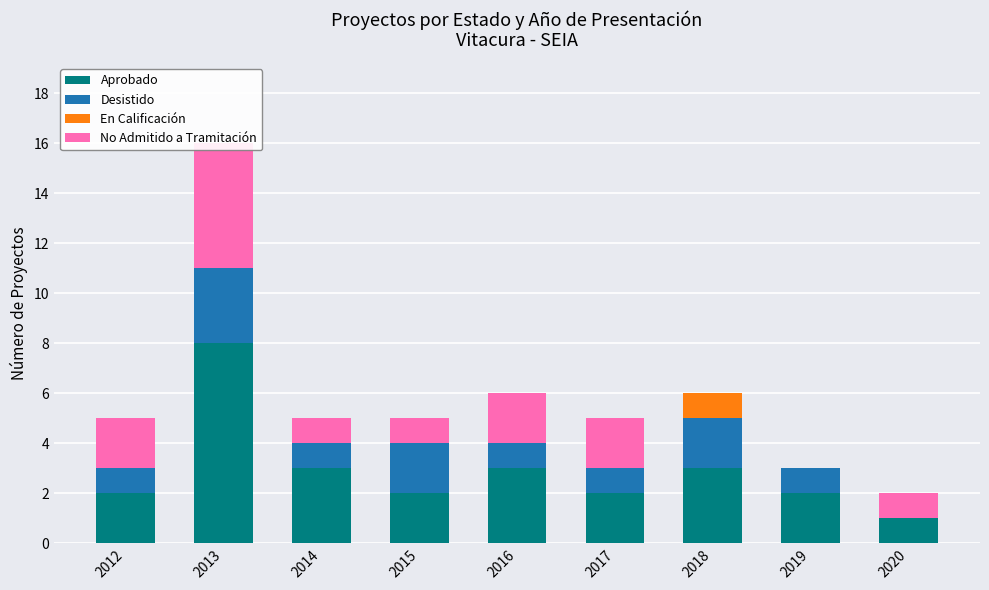

What are all the series names shown in the legend?

Aprobado, Desistido, En Calificación, No Admitido a Tramitación